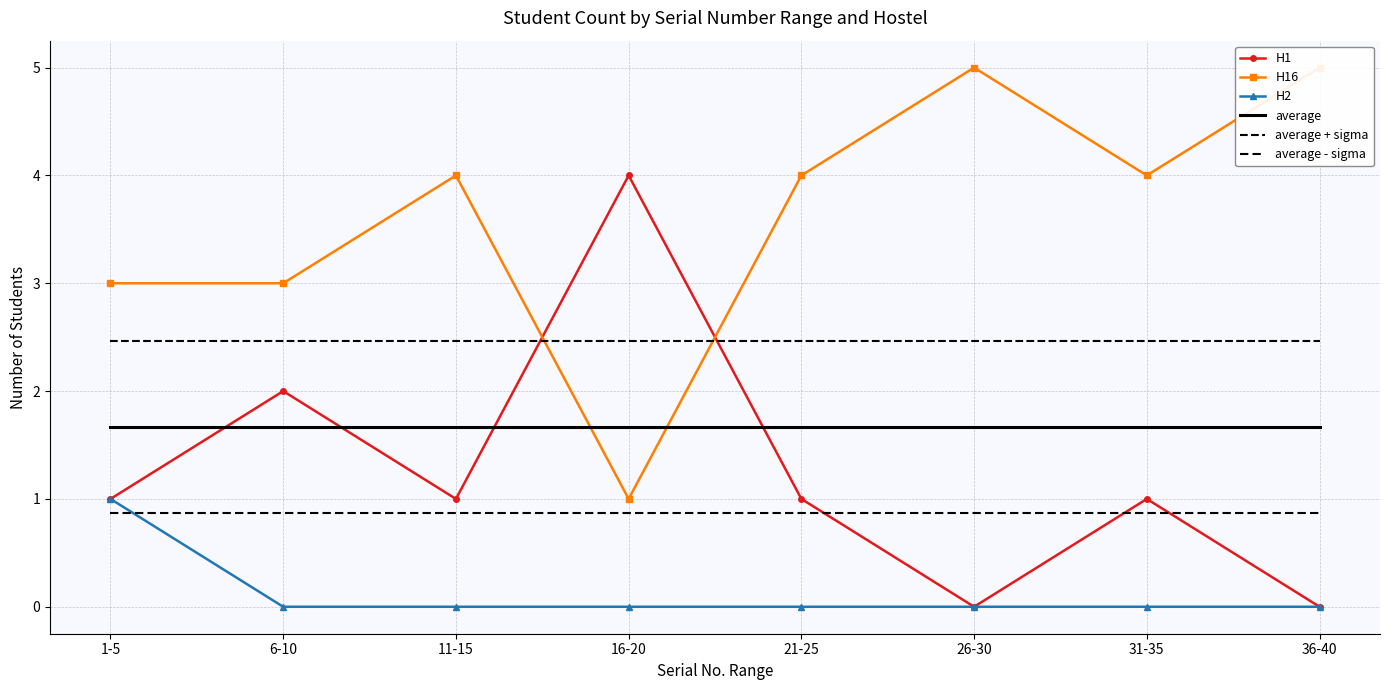

Count the number of categories in the chart.

8